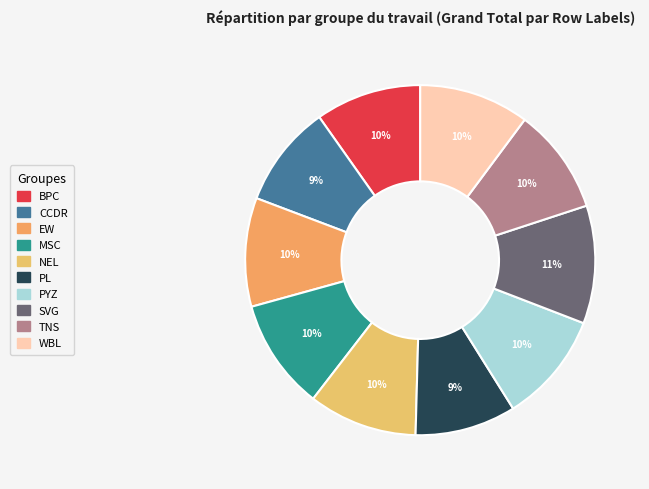

How many slices are in this pie chart?

10